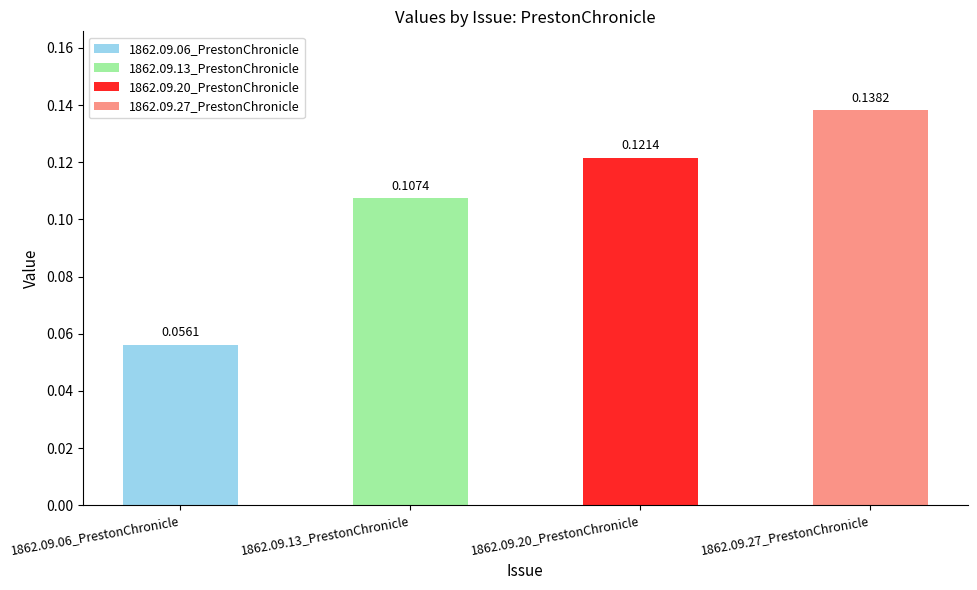

What position from the right is 1862.09.20_PrestonChronicle?

2